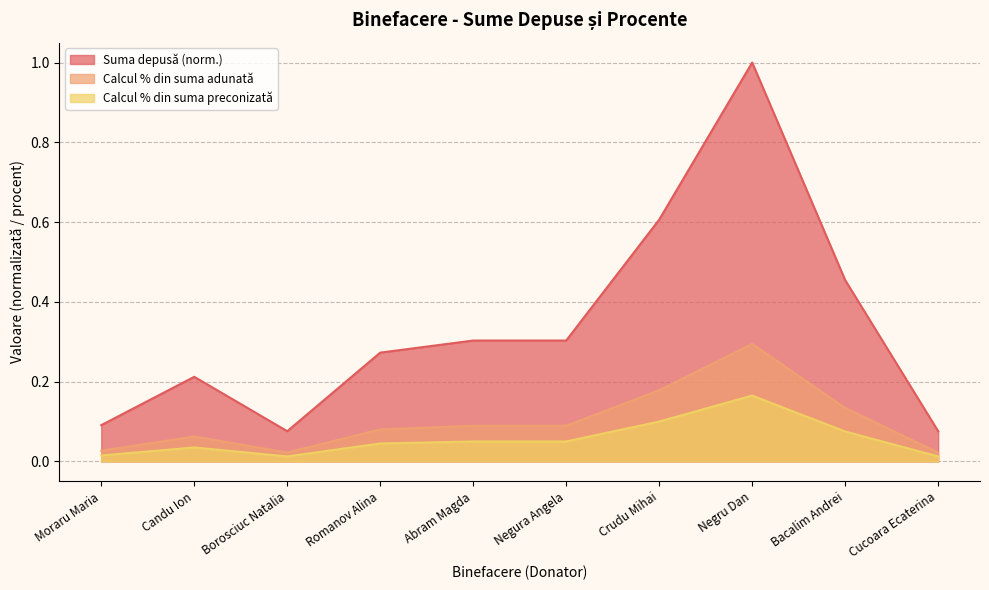

How many interior local valleys does the Calcul % din suma adunată series have?

1